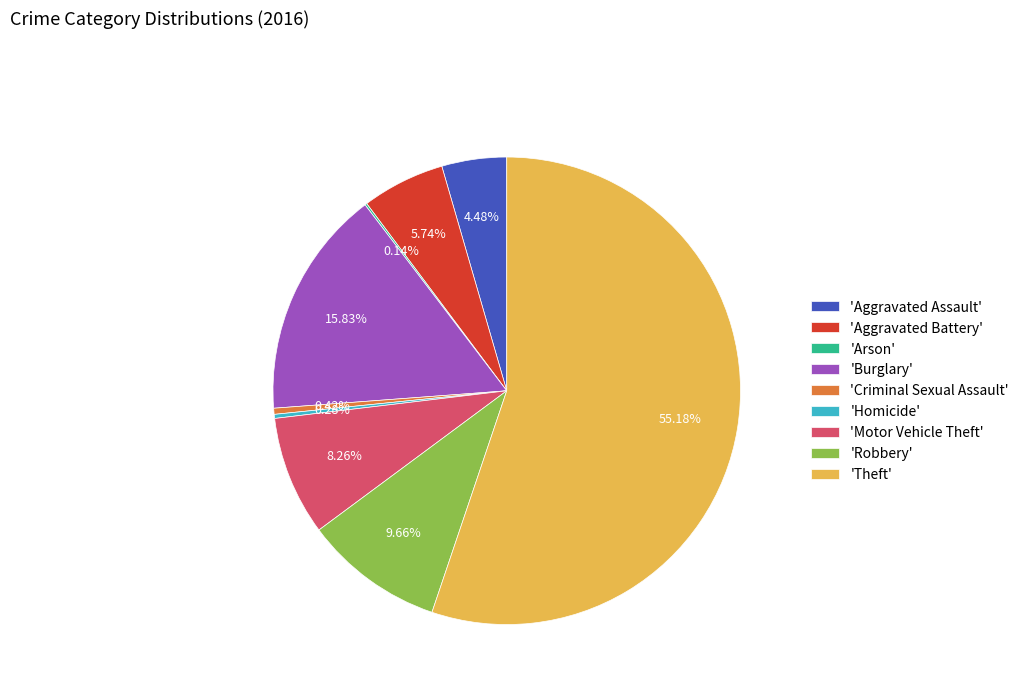

What is the majority slice?

'Theft'